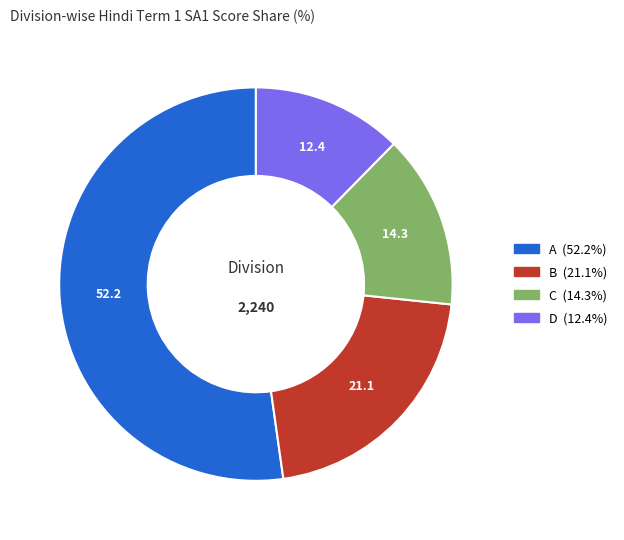

Between A and B, which is larger?

A